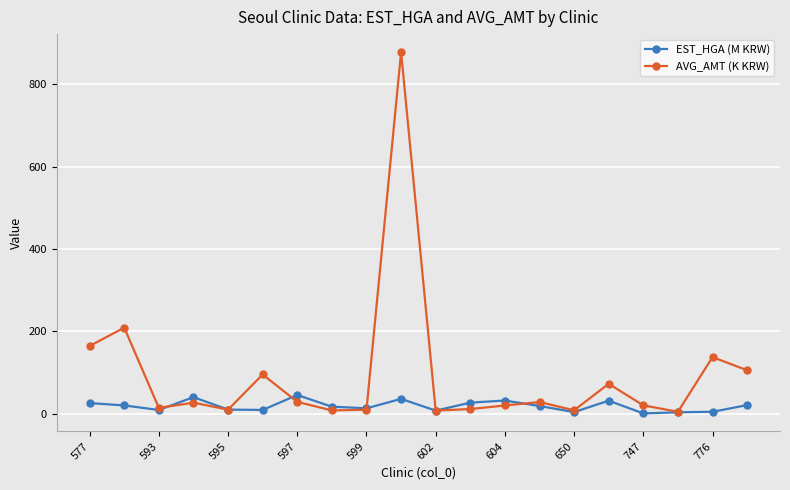

What is the average value of the AVG_AMT (K KRW) series?

93.3